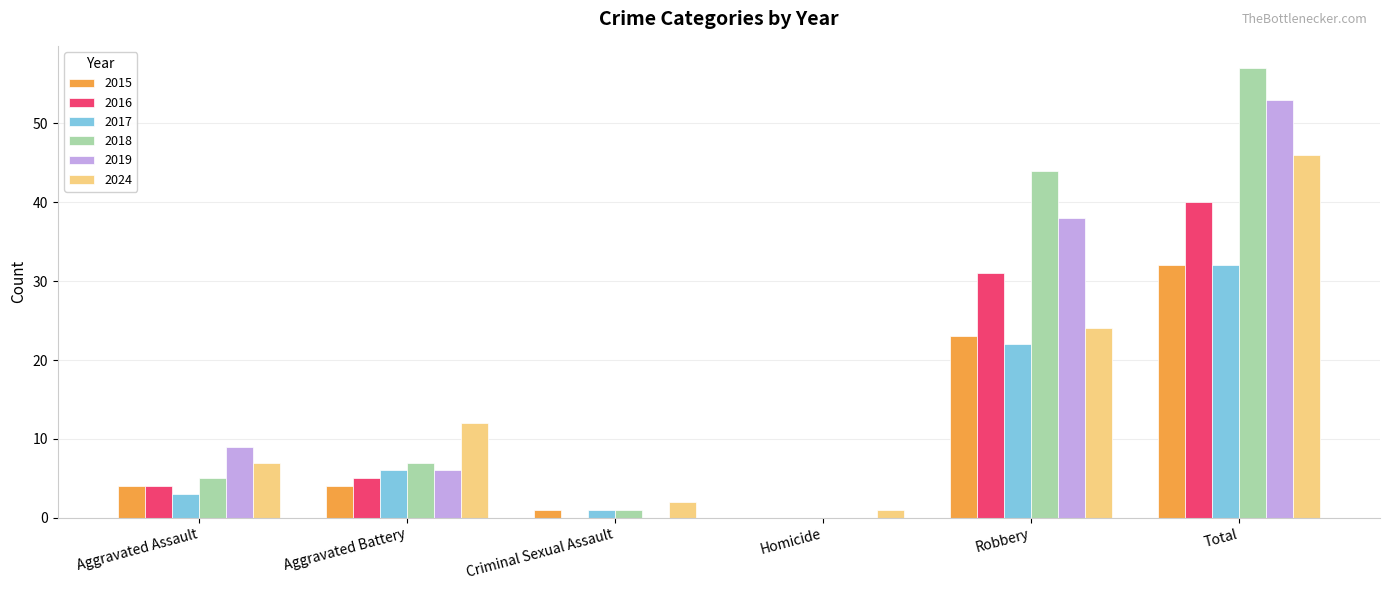

At which category is the sum across all series the highest?

Total